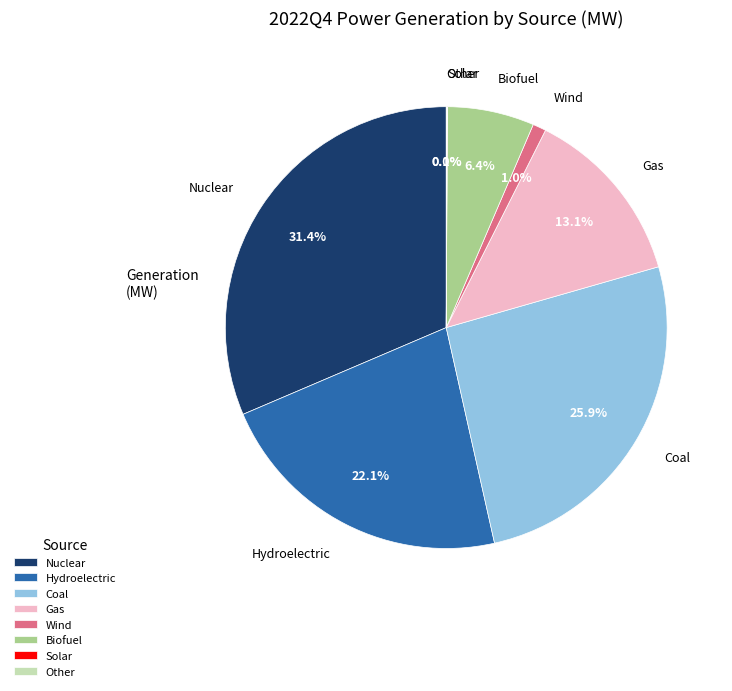

What is the largest slice in the pie chart?

Nuclear